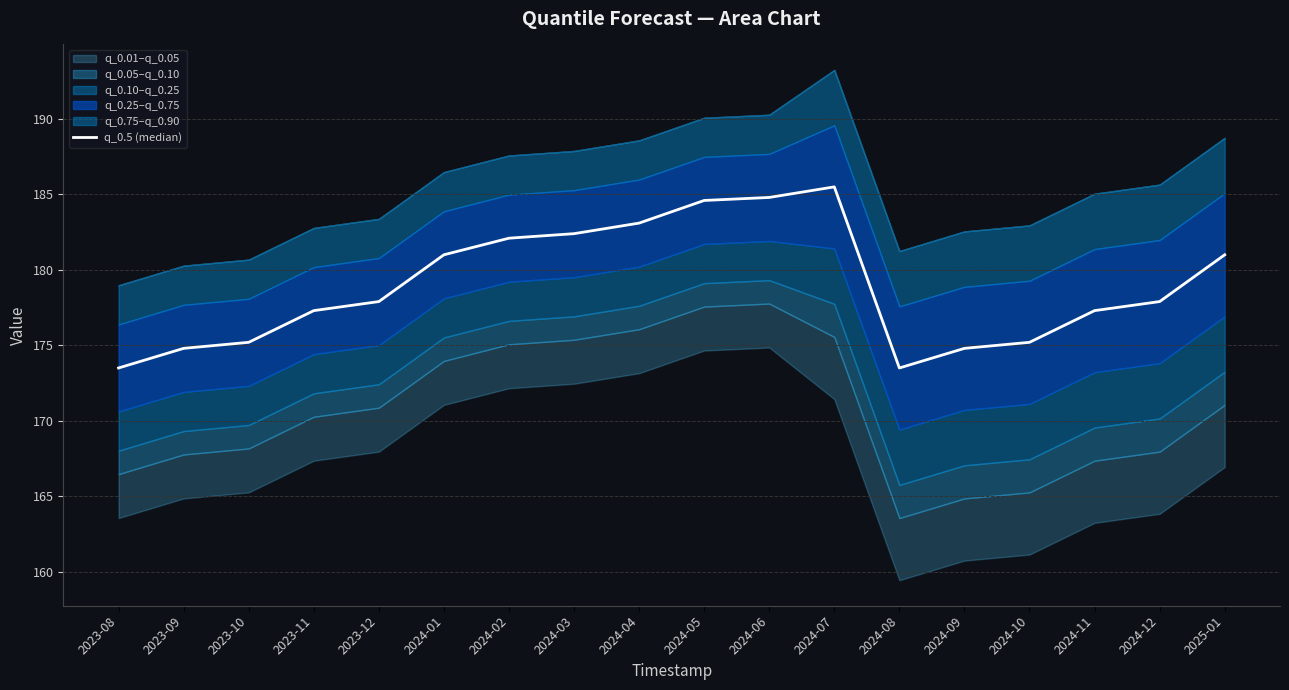

Reading right to left, extract all data points from this chart.

181.0	177.9	177.3	175.2	174.8	173.5	185.5	184.8	184.6	183.1	182.4	182.1	181.0	177.9	177.3	175.2	174.8	173.5